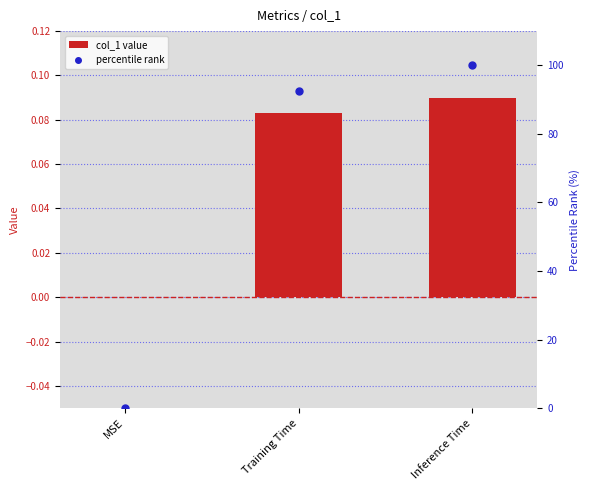

What are all the series names shown in the legend?

col_1 value, percentile rank